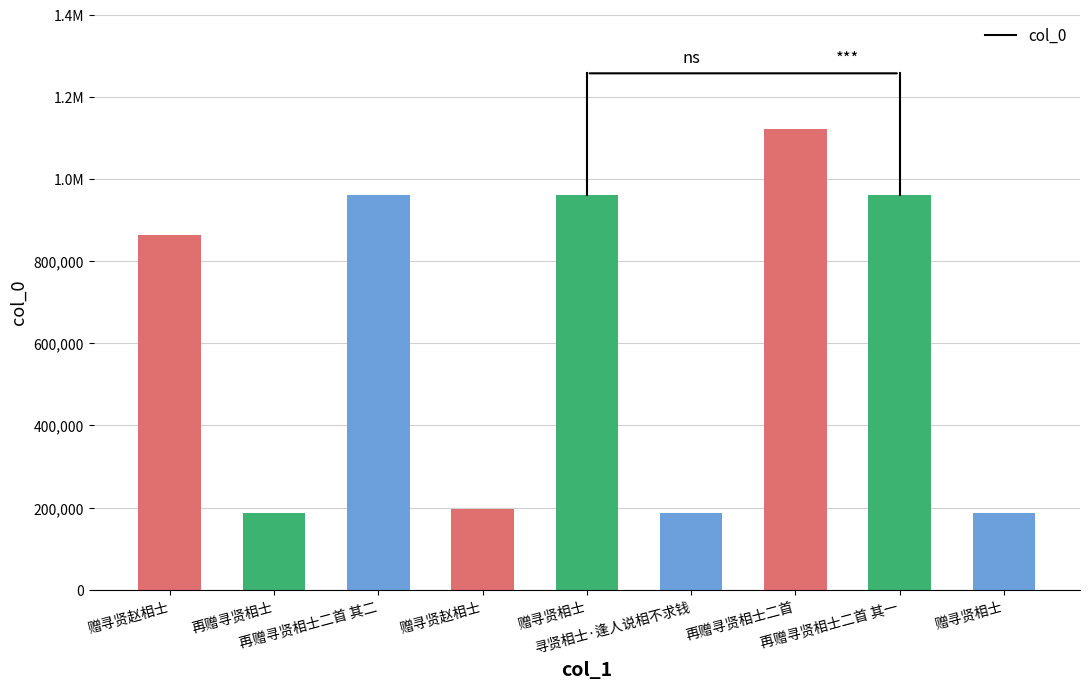

Are the bars horizontal?

No